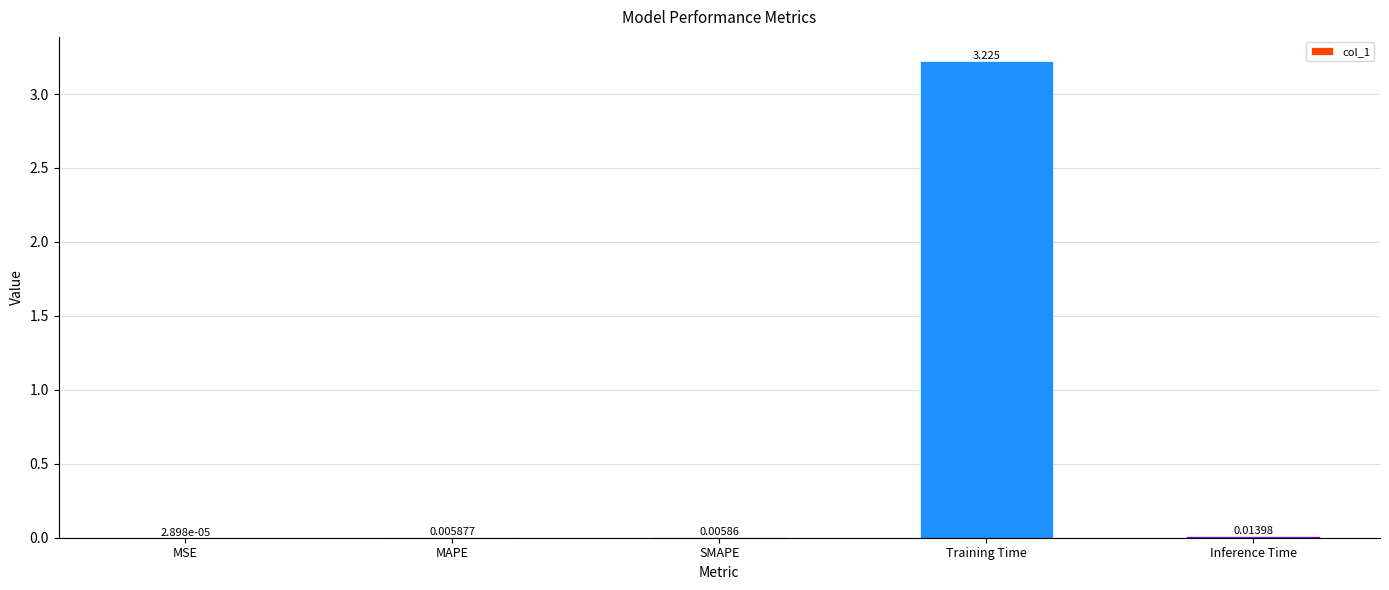

At which label is the value closest to 1?

Inference Time